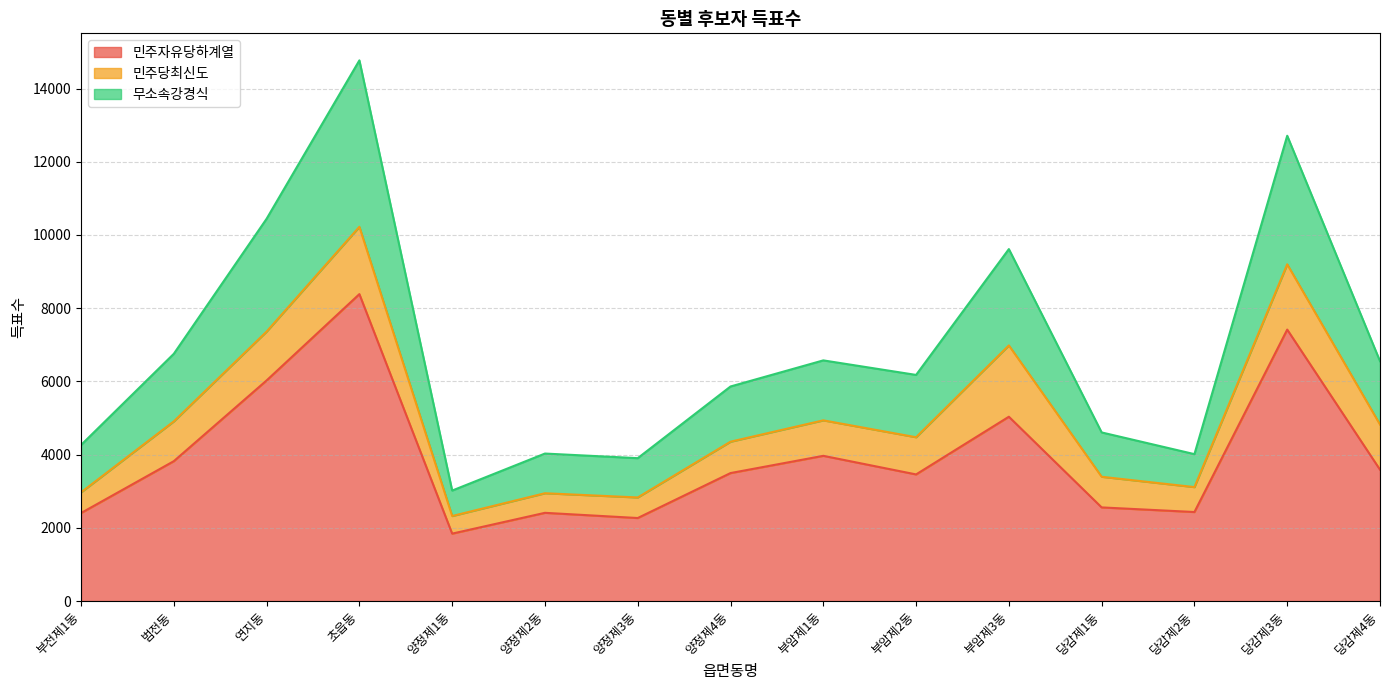

What is the highest value of the 민주자유당하계열 series?

8384